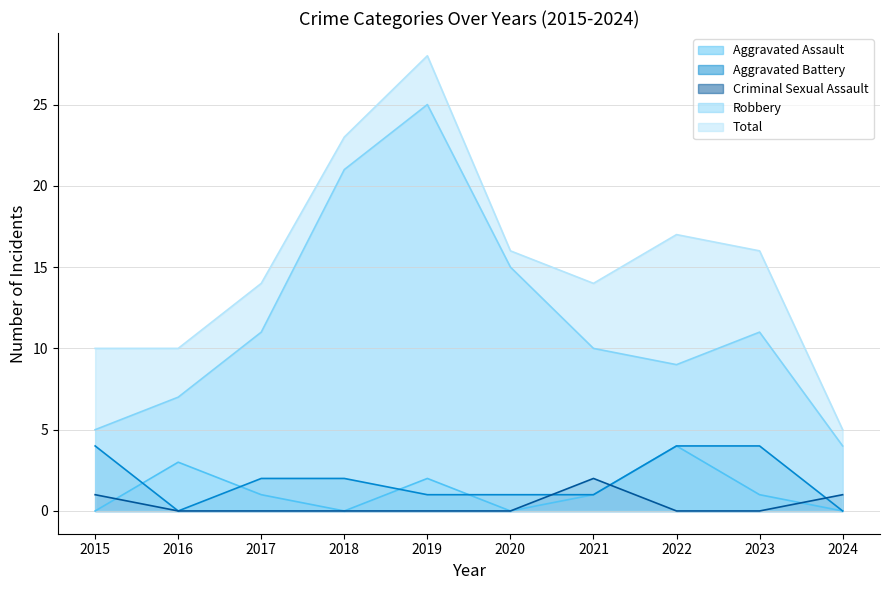

Read the Aggravated Assault value at 2022.

4